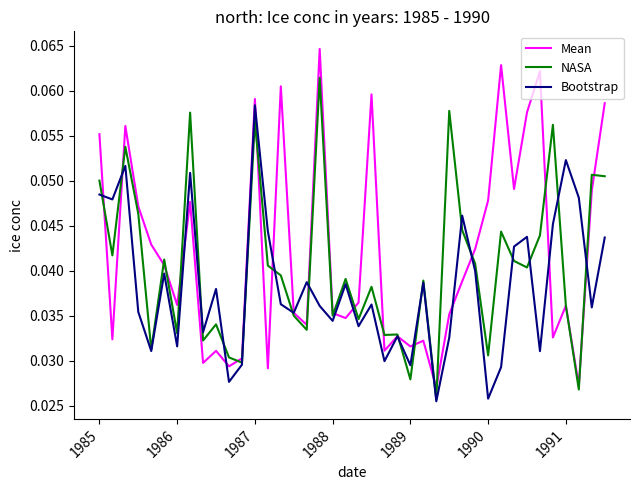

Rank the series by their average value, from lowest to highest.

Bootstrap, NASA, Mean